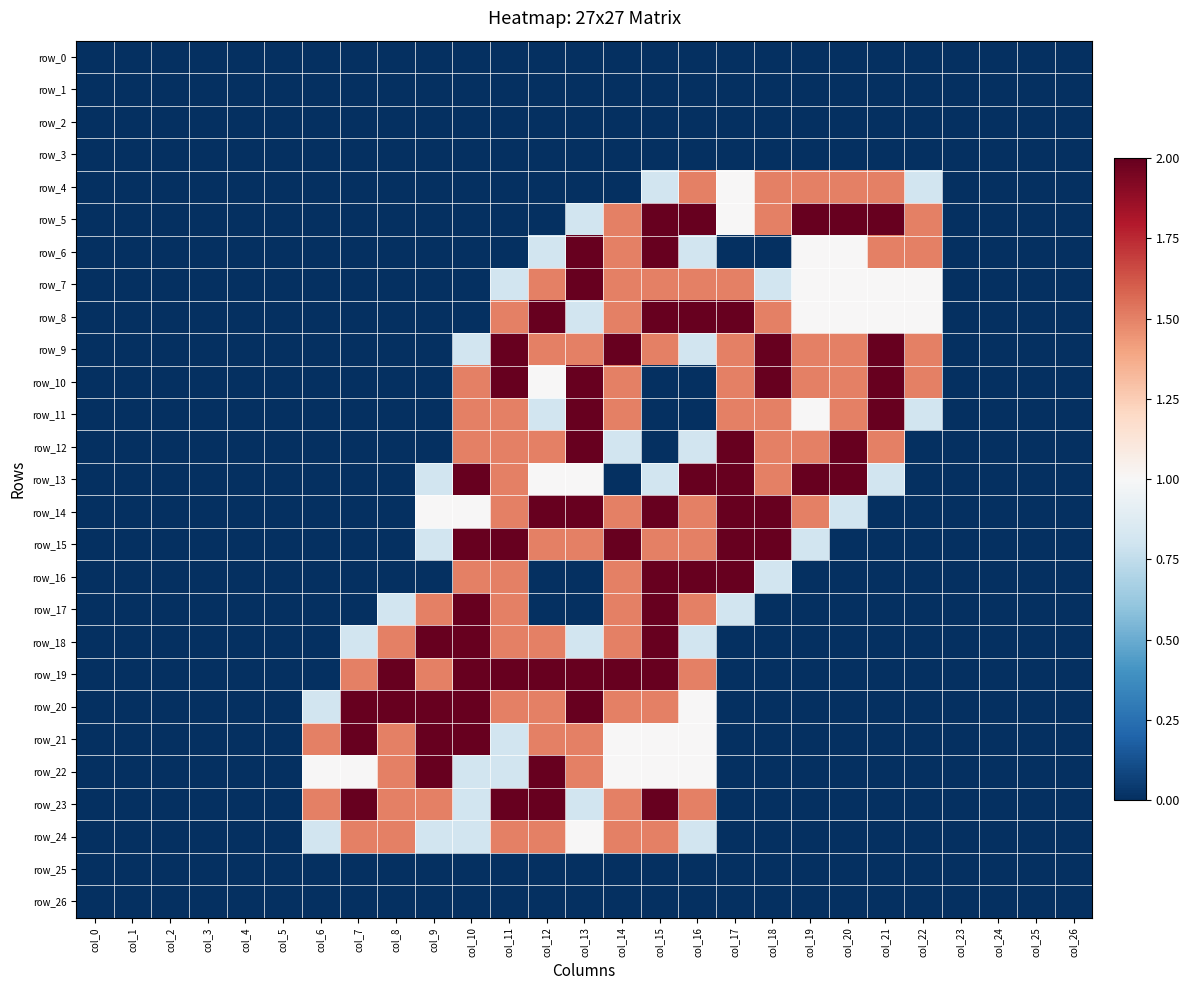

Is it true that row_8 equals 0.0 at col_1?

True